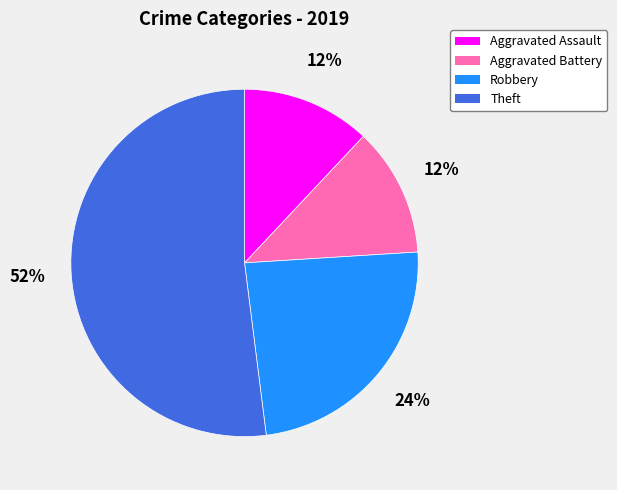

Is there any slice that represents more than half of the pie?

Yes